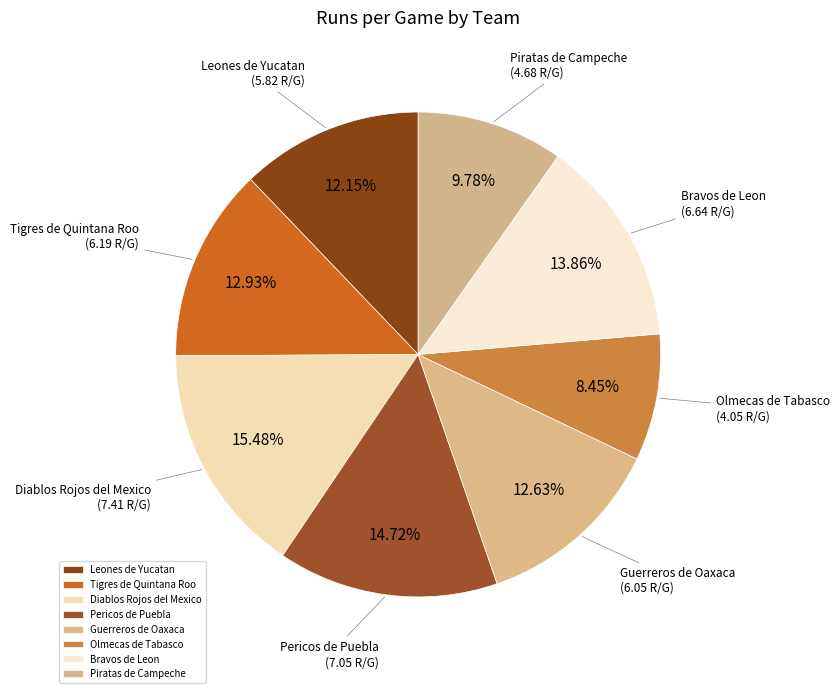

Does Leones de Yucatan account for over 50% of the chart?

No